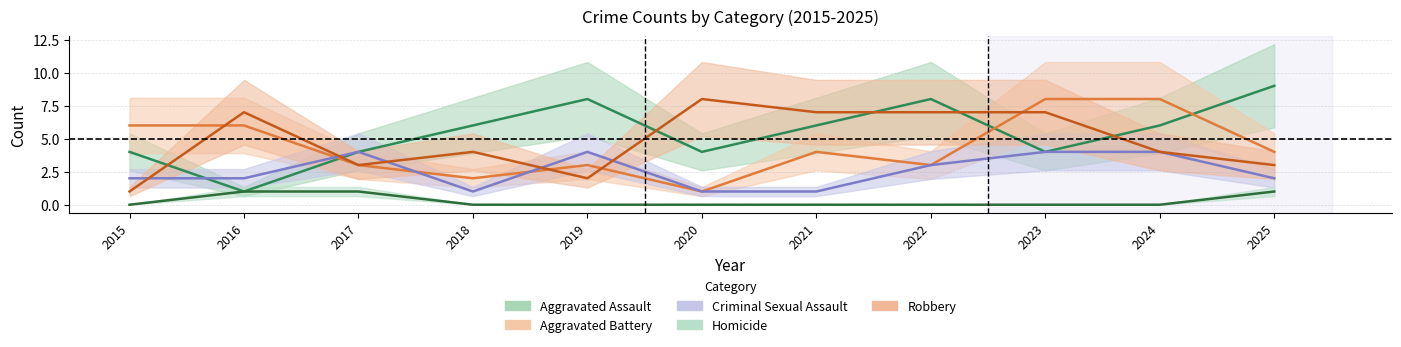

Is the value of Homicide at 2017 greater than the value of Criminal Sexual Assault at 2021?

No